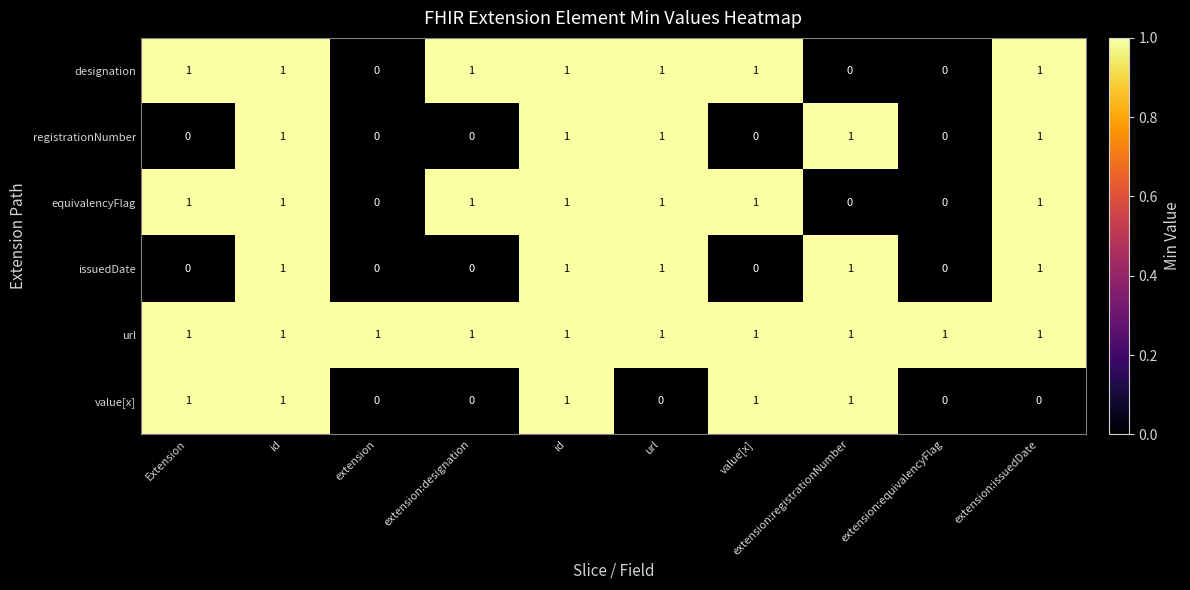

At which category is the sum across all series the highest?

id